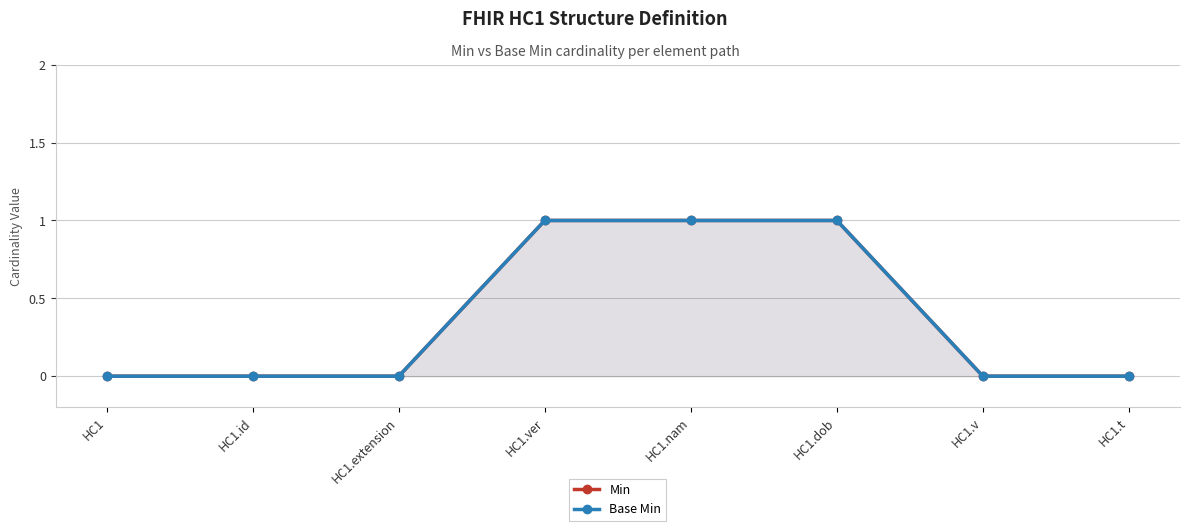

How many lines are shown in the chart?

2